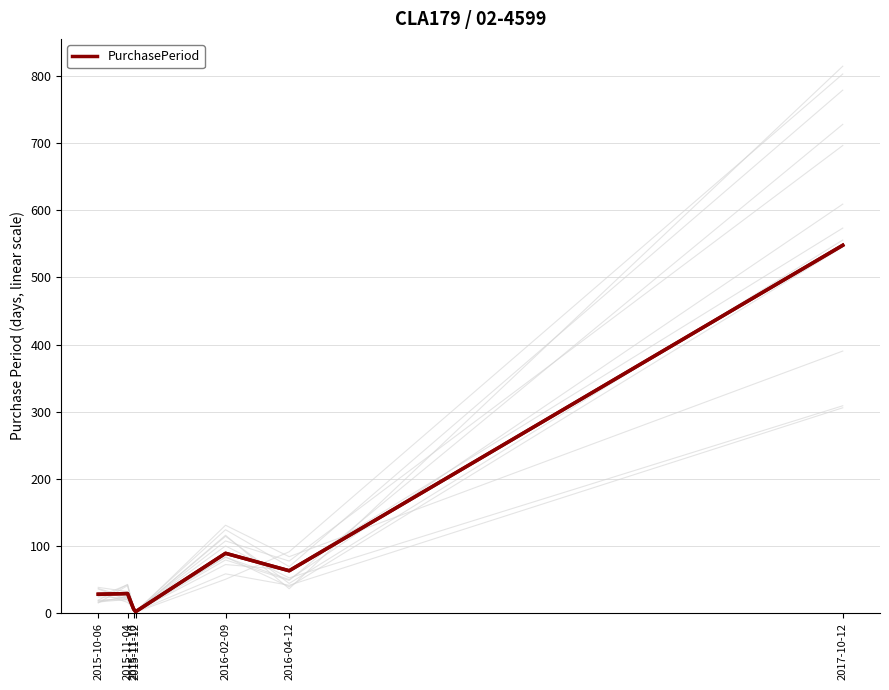

What is the value of the 6th point from the left?

63